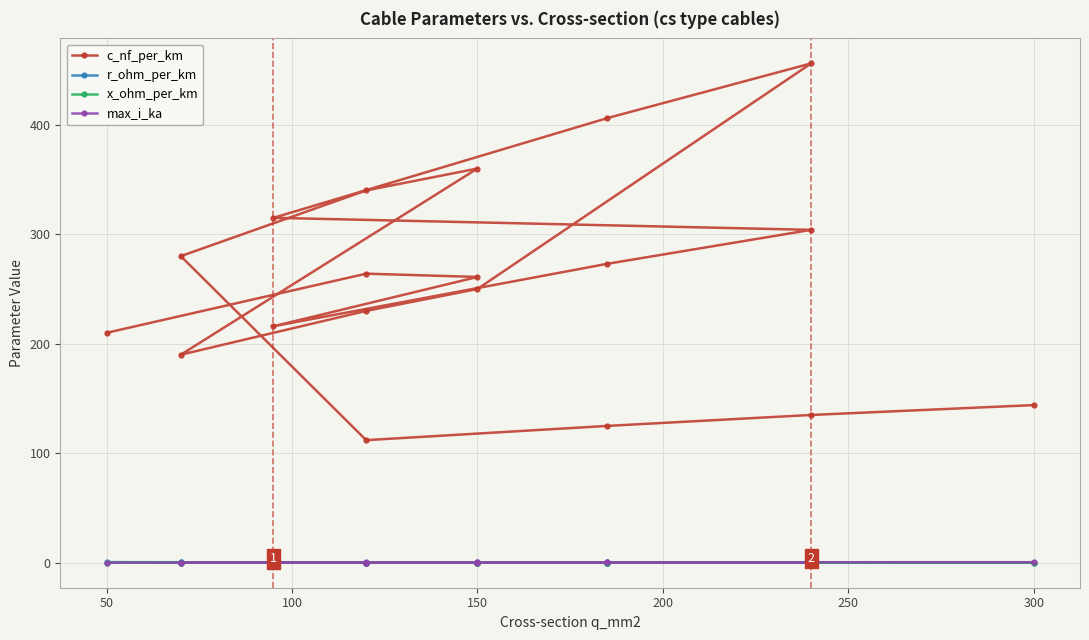

True or false: x_ohm_per_km has a value of 0.2 at 200.

False